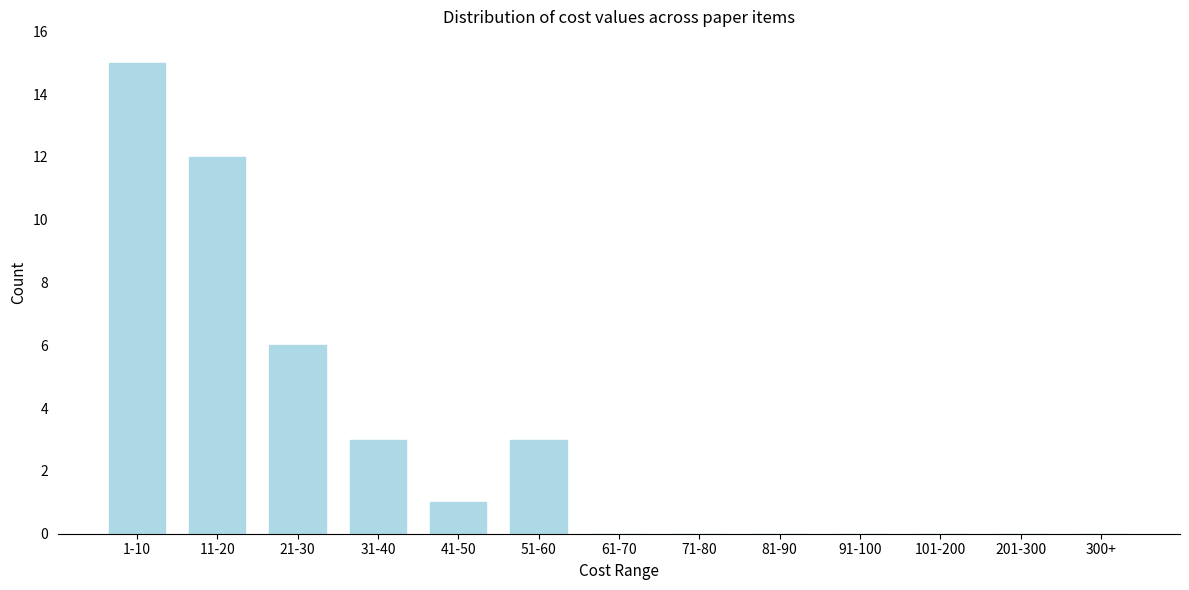

Reading left to right, list all the values displayed in this chart.

1-10=15	11-20=12	21-30=6	31-40=3	41-50=1	51-60=3	61-70=0	71-80=0	81-90=0	91-100=0	101-200=0	201-300=0	300+=0